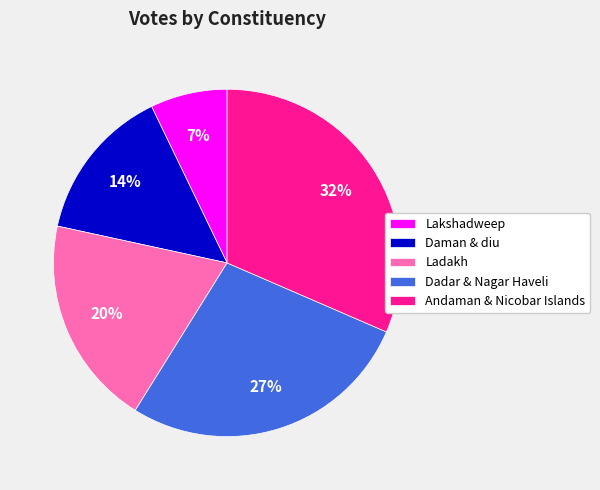

Is it true that Daman & diu is 14% of the pie?

True